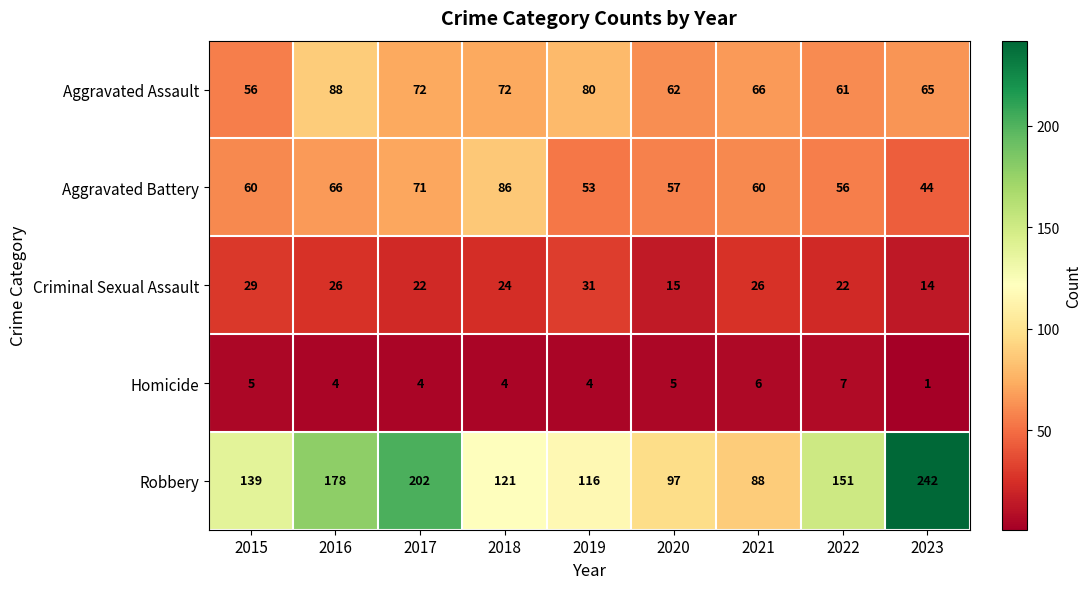

Which series has the widest spread of values?

Robbery